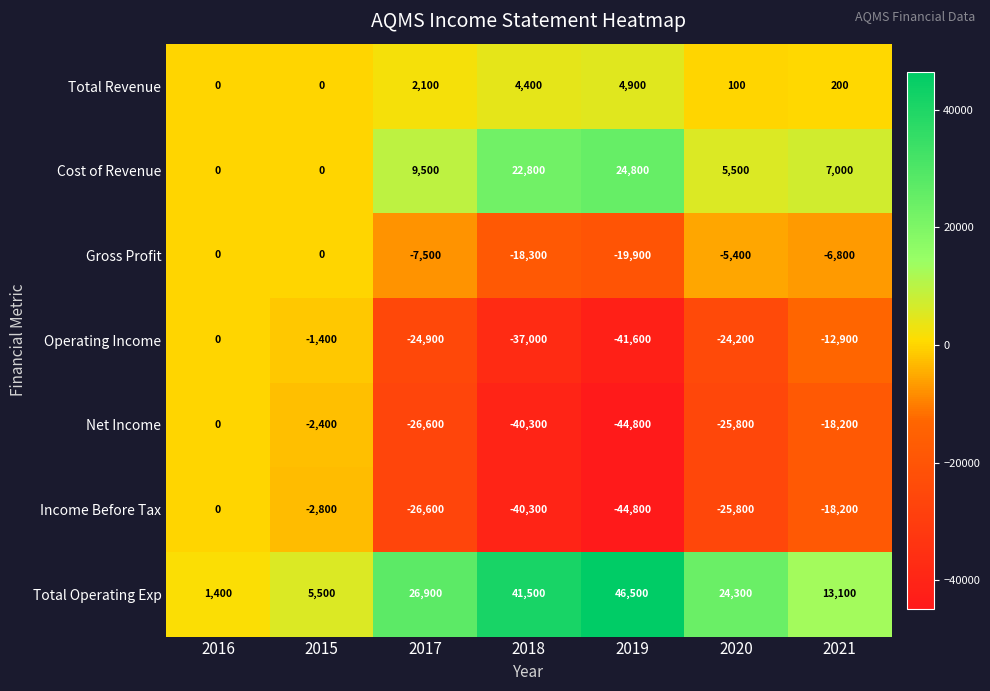

Which series has the largest total across all categories?

Total Operating Exp